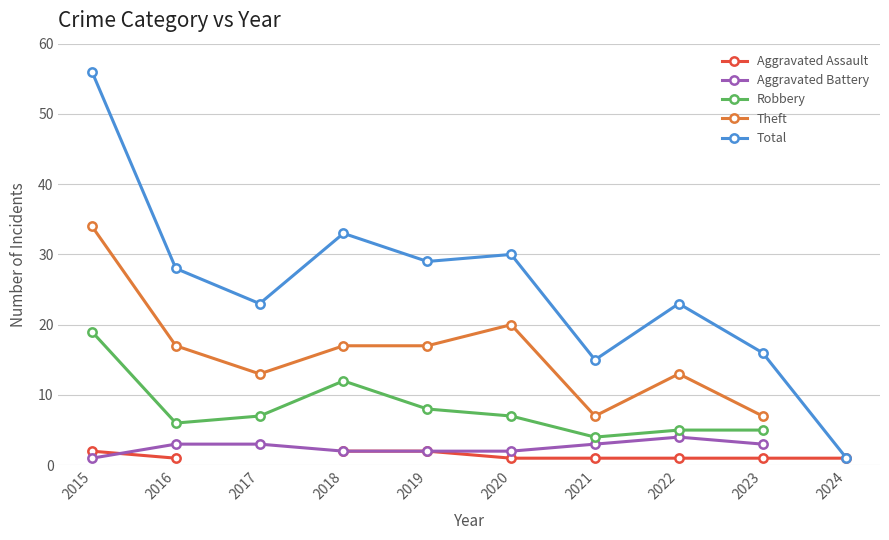

Is it true that Total equals 24 at 2021?

False